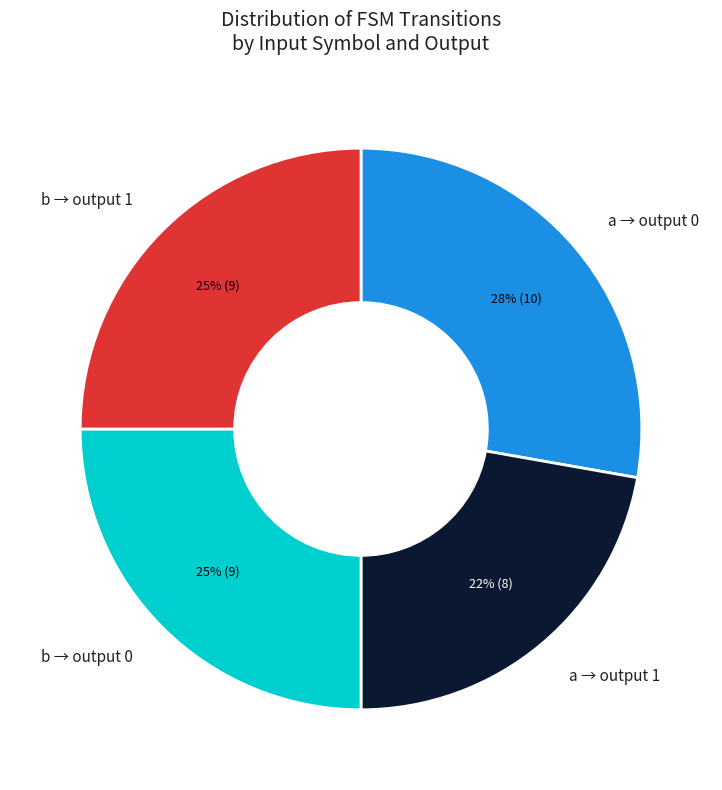

To the nearest percent, what is the average slice percentage?

25%